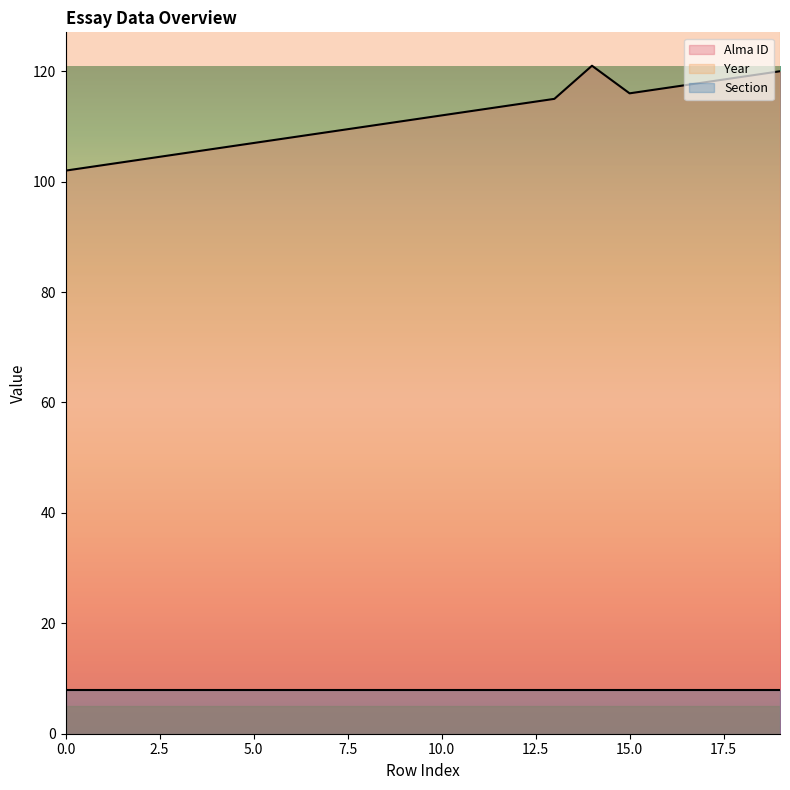

In Alma ID, how many points are higher than both neighbors (excluding endpoints)?

1